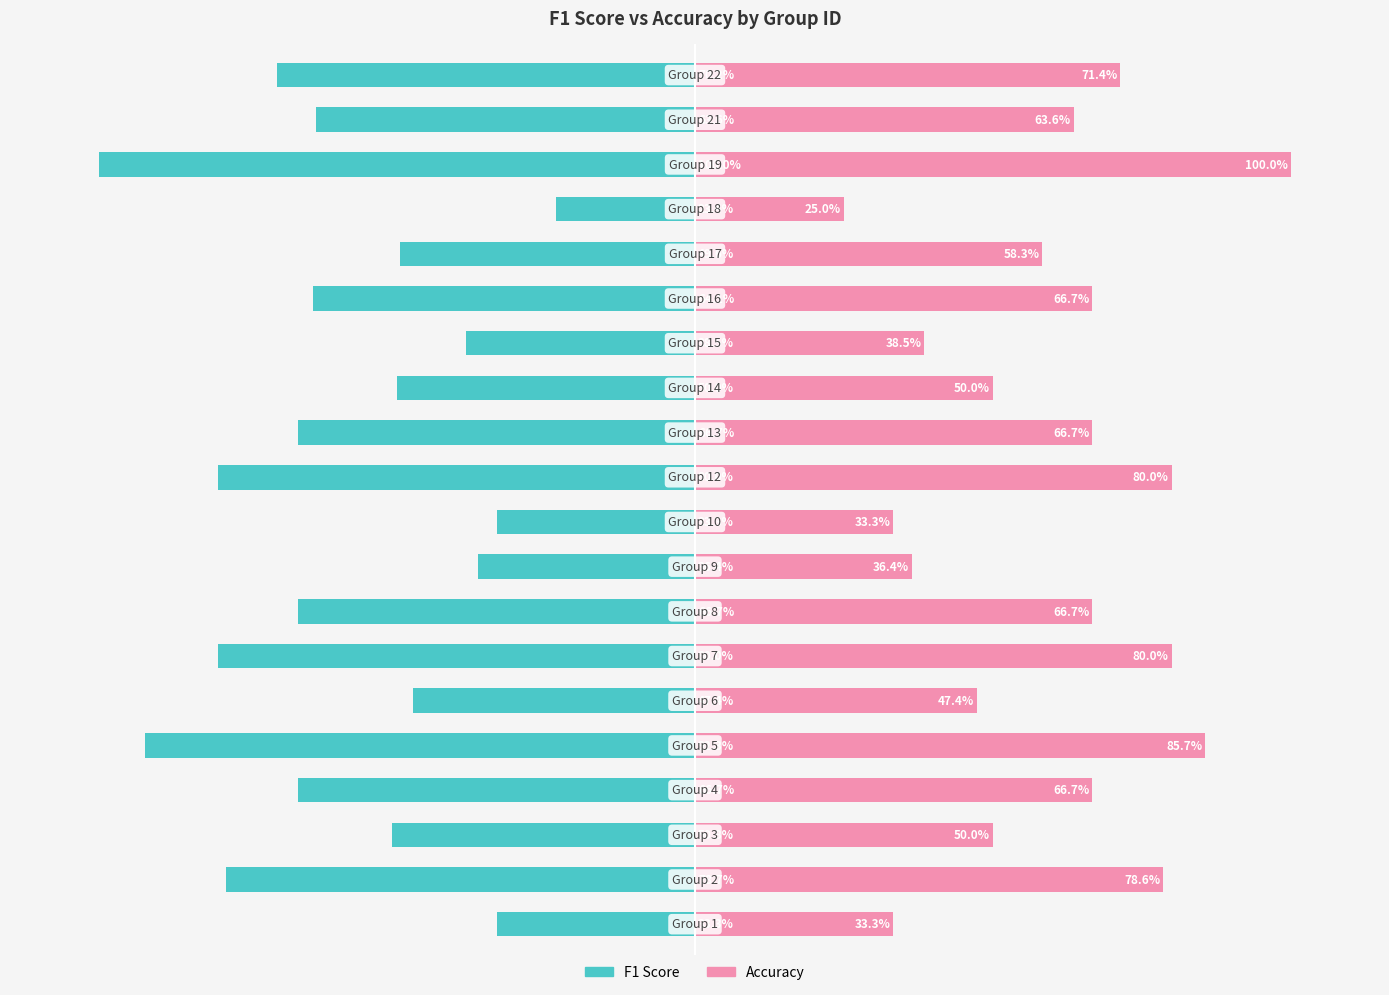

How many distinct data groups are displayed?

2